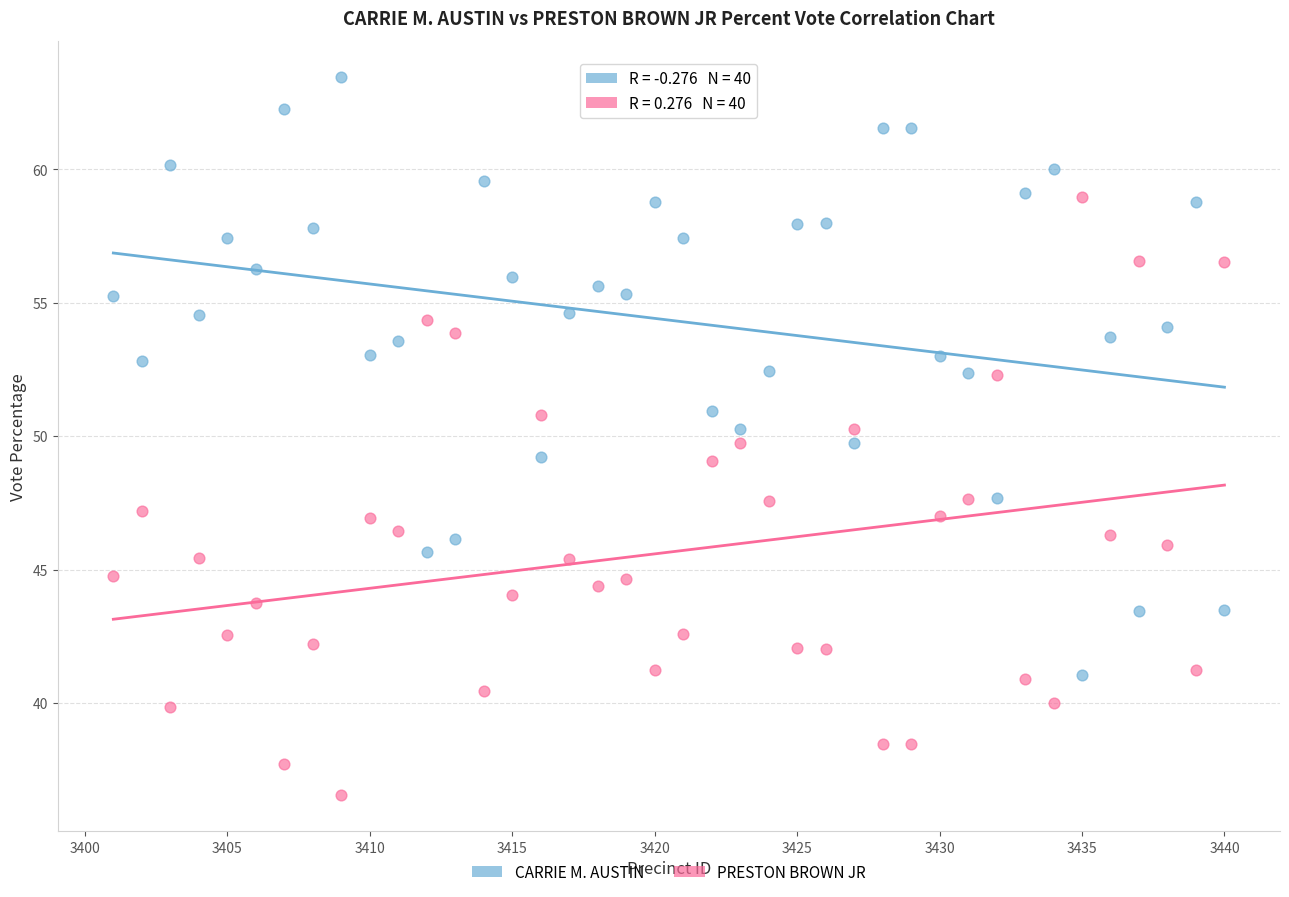

Which series contains the highest Y value?

CARRIE M. AUSTIN